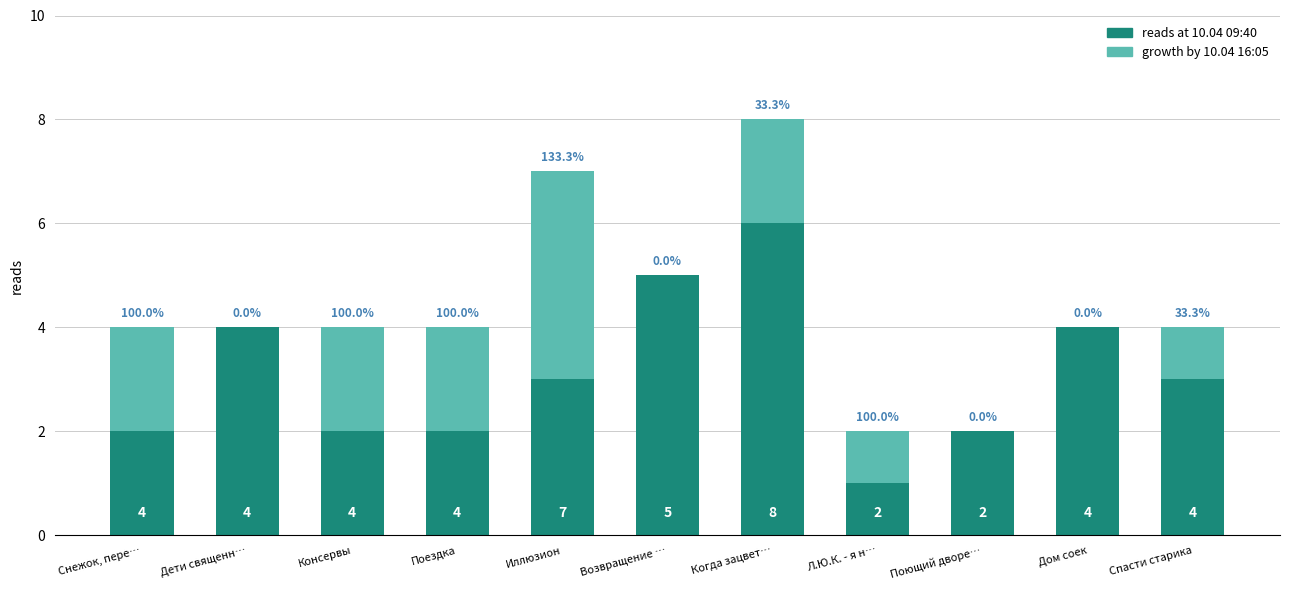

Are the bars horizontal?

No